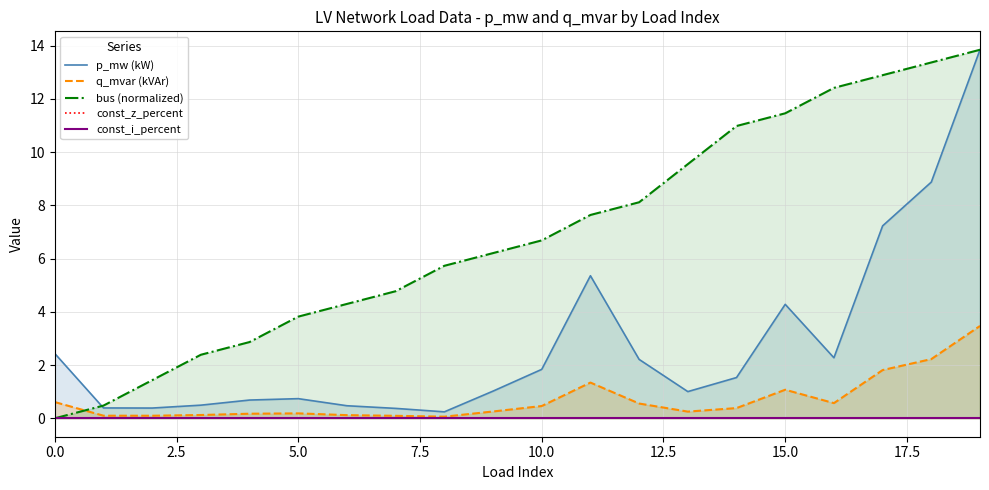

True or false: p_mw (kW) and const_i_percent cross at least once.

False